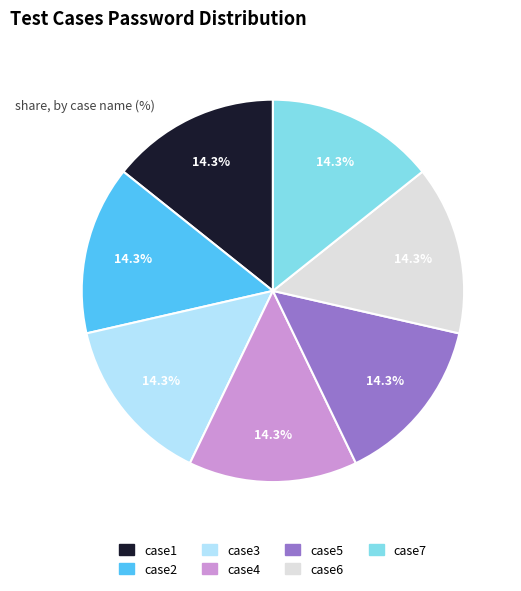

To the nearest percent, what percentage of the pie is case1?

14%